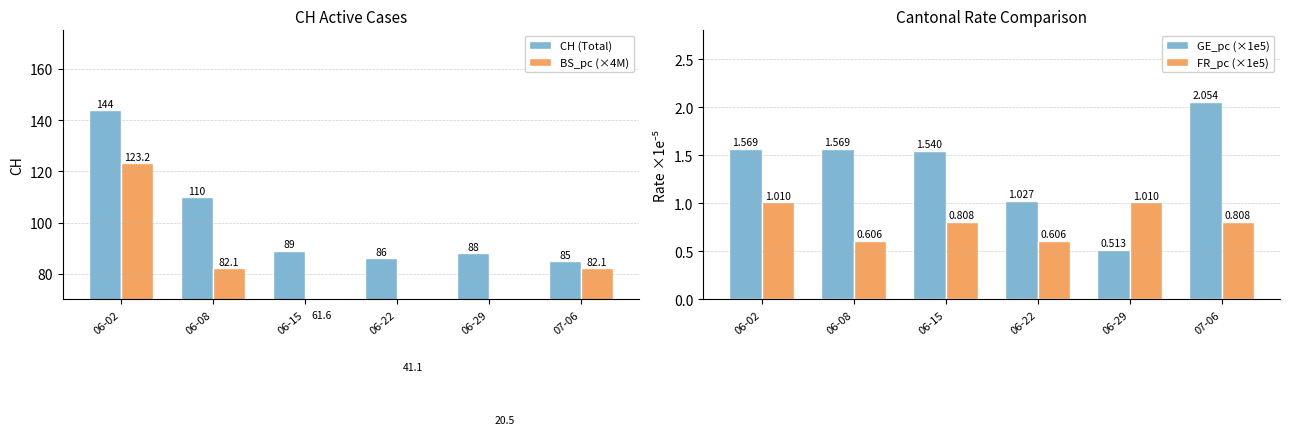

The GE_pc (×1e5) series shows 2.5 at 06-15. True or false?

False